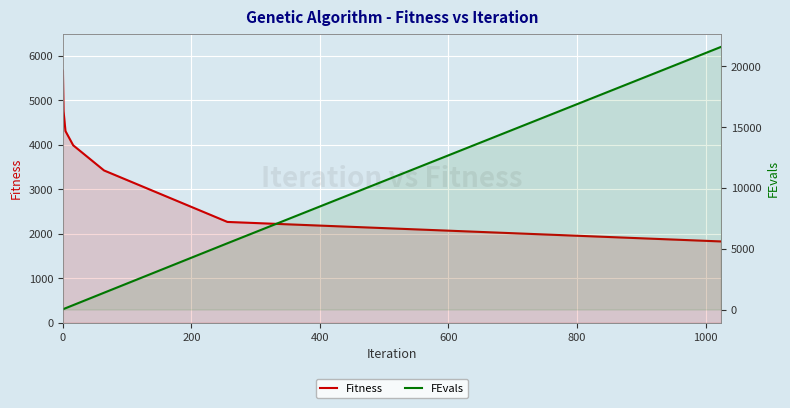

How many data points in Fitness are above 3990?

4